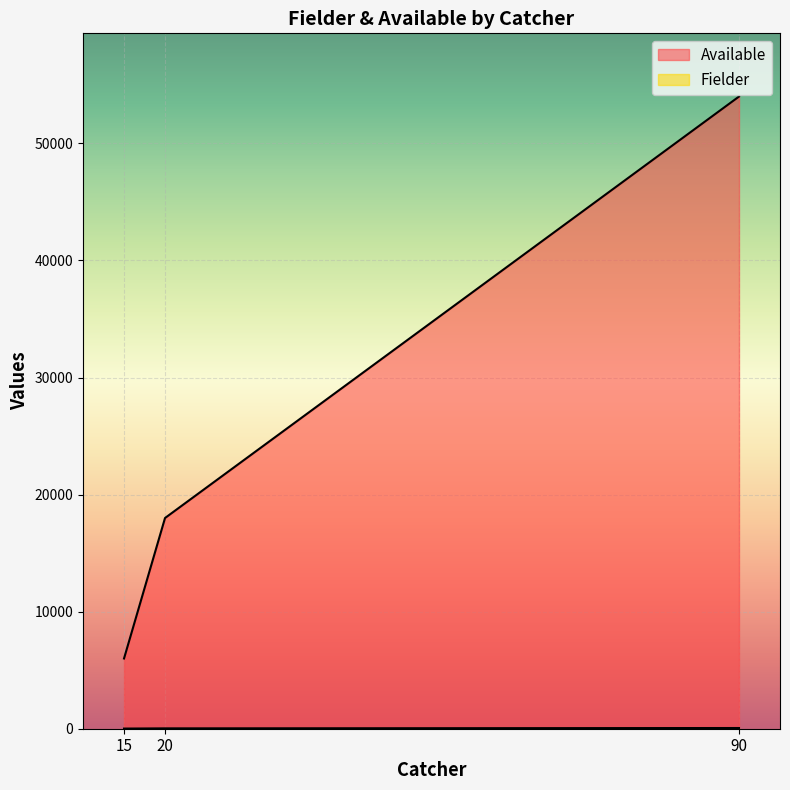

What is the difference between the Available values at 15 and 90?

48000.0